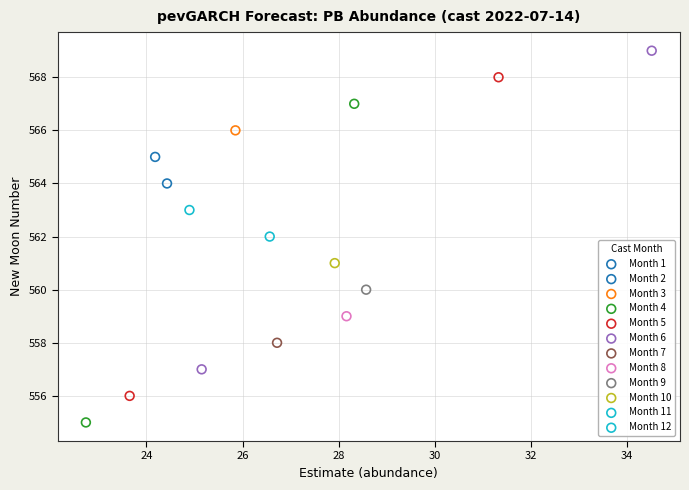

What are all the series names shown in the legend?

Month 1, Month 2, Month 3, Month 4, Month 5, Month 6, Month 7, Month 8, Month 9, Month 10, Month 11, Month 12